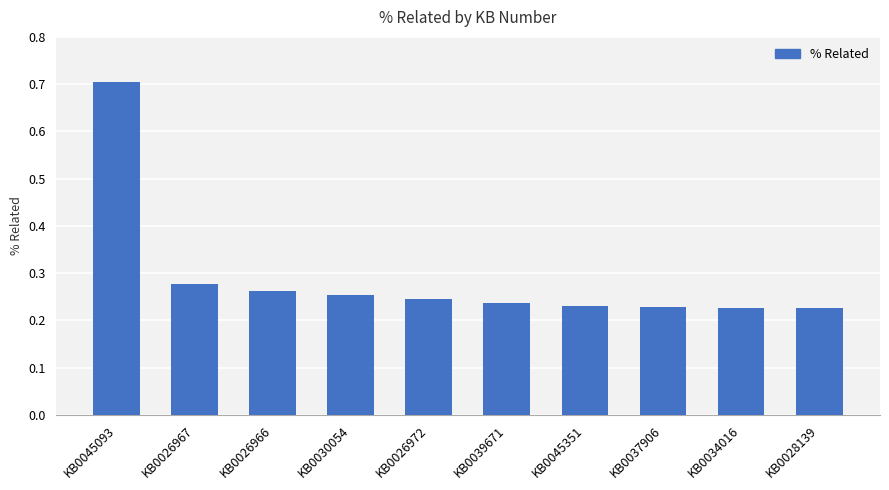

The chart shows a value of 0.1 at KB0028139. True or false?

False